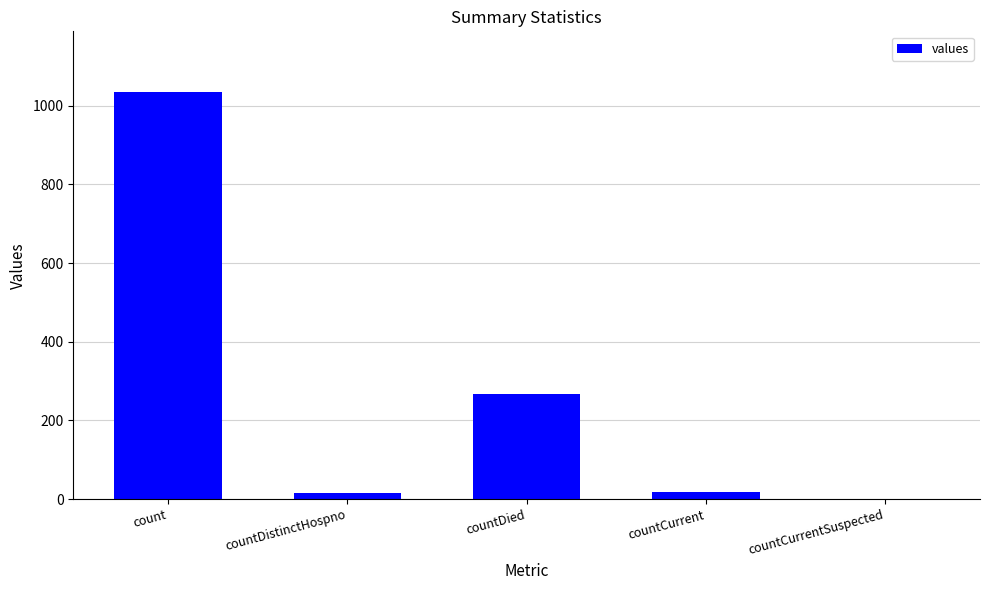

Which label corresponds to the largest value in the chart?

count